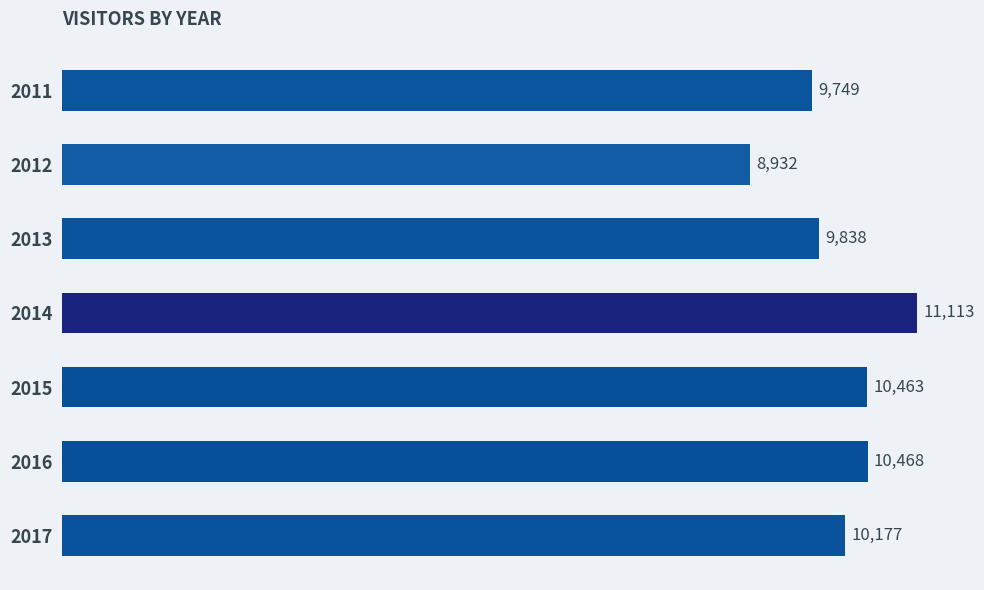

What is the difference between the second highest and minimum values?

1536